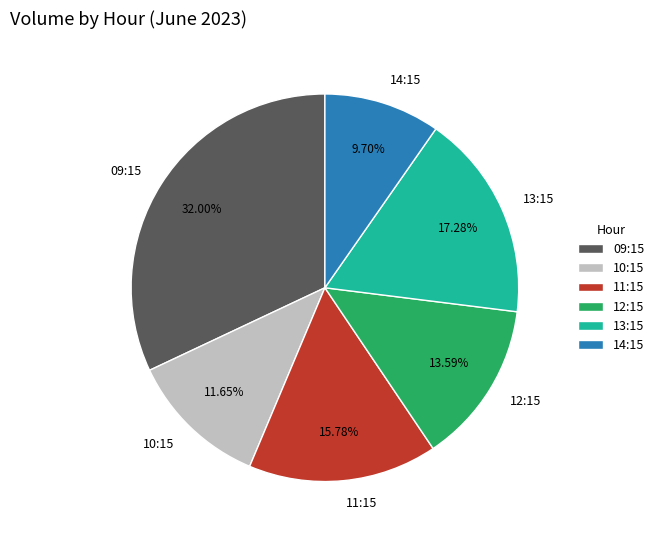

Combined, do 12:15 and 13:15 account for over 50%?

No